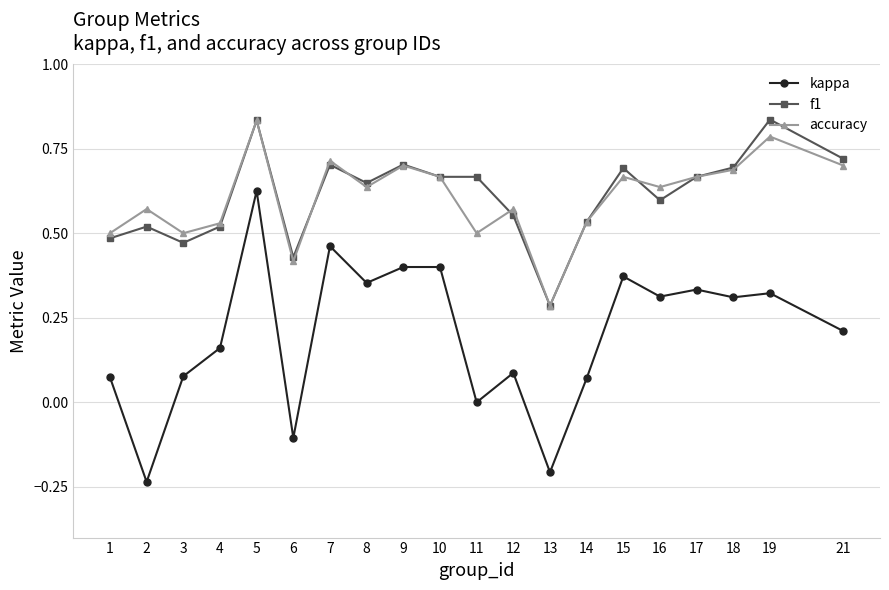

At which category does kappa reach its first local valley?

2